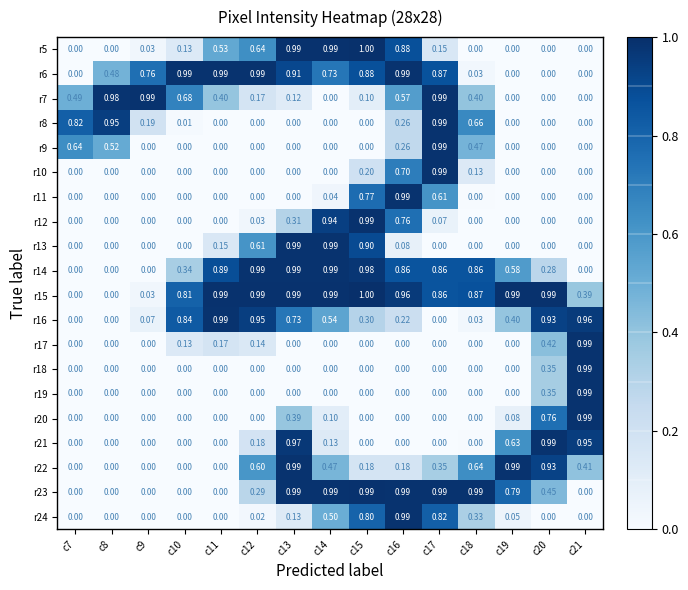

Is the value of r5 at c11 greater than the value of r19 at c19?

Yes